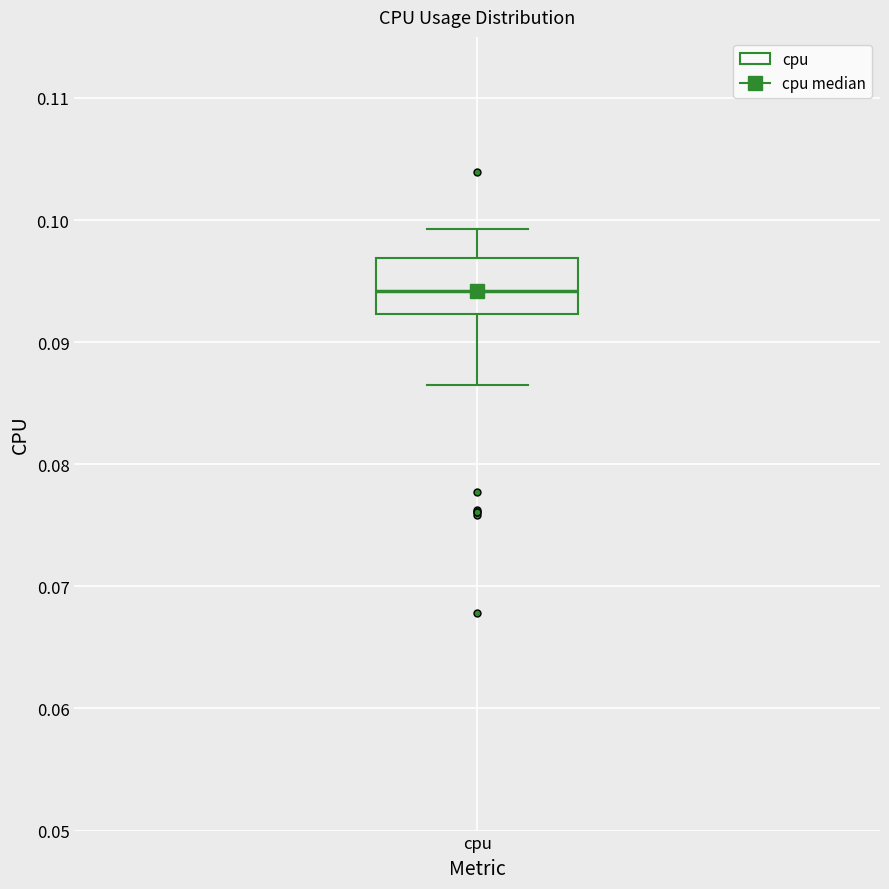

Transcribe this box plot: give where the median line is, the range the box spans, and where the two whiskers end, as read against the y-axis. The values are not printed on the chart, so give them approximately, as read against the axis.

median 0.094, box 0.092 to 0.097, whiskers 0.086 to 0.099